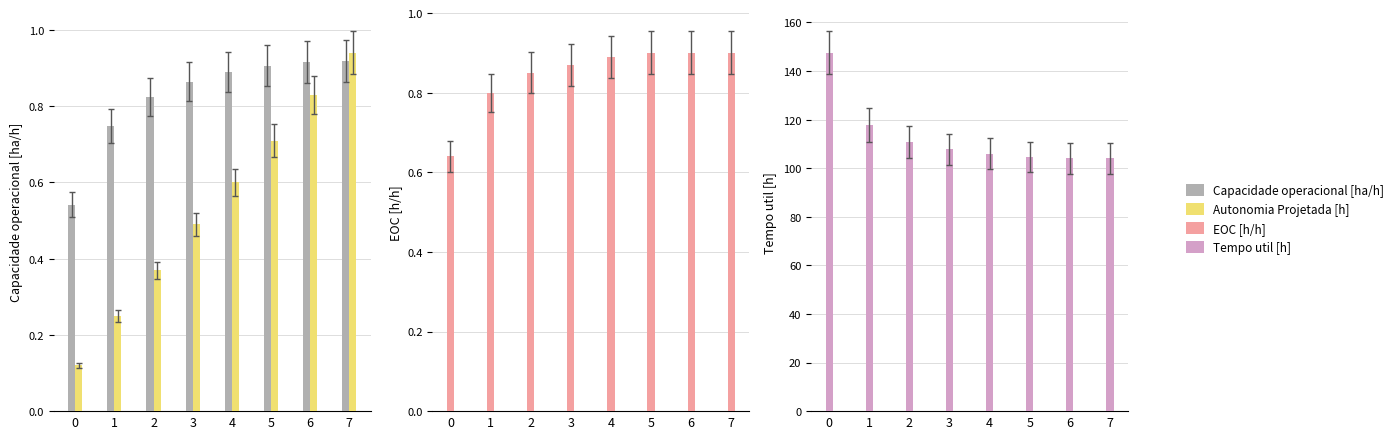

What is the total value across all series at 3?

110.0